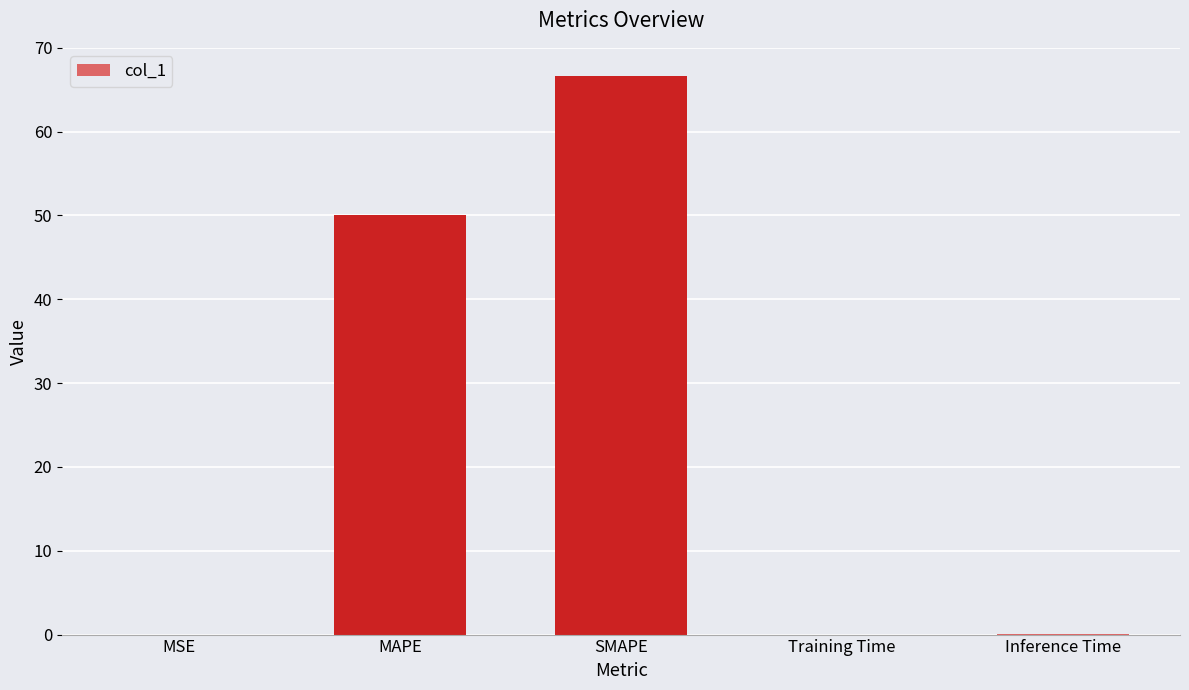

What value does the data have at MAPE?

50.0